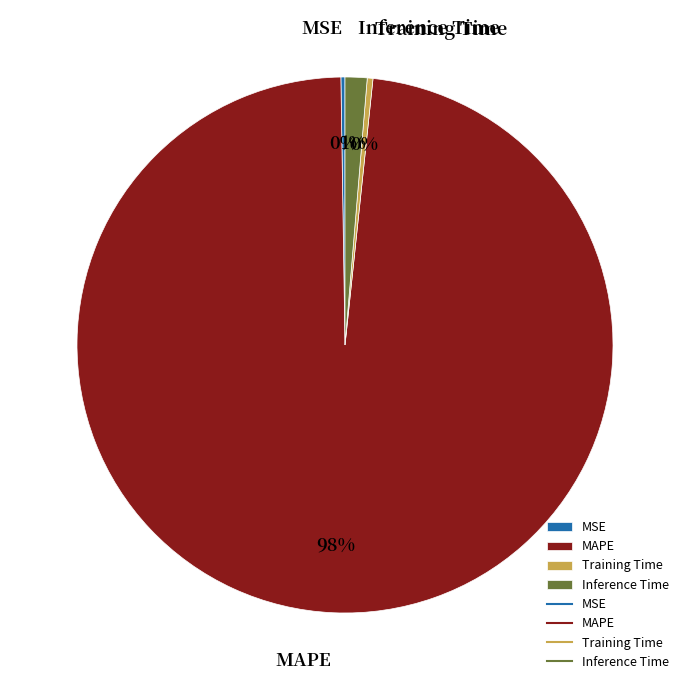

The Inference Time slice represents 9% of the pie. True or false?

False